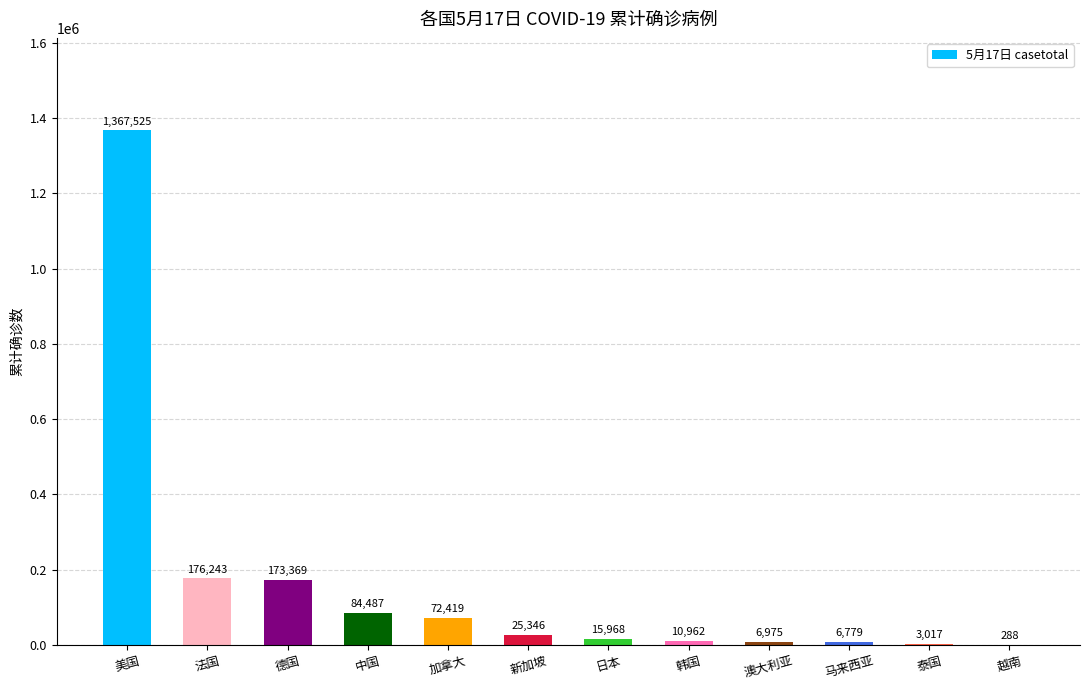

What is the difference between the values at 加拿大 and 澳大利亚?

65444